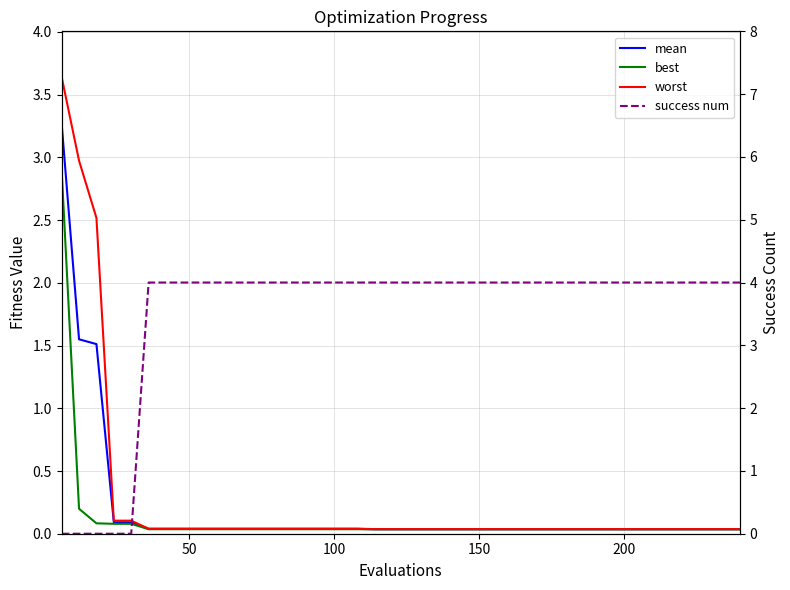

True or false: best has more than 2 points higher than both neighbors.

False